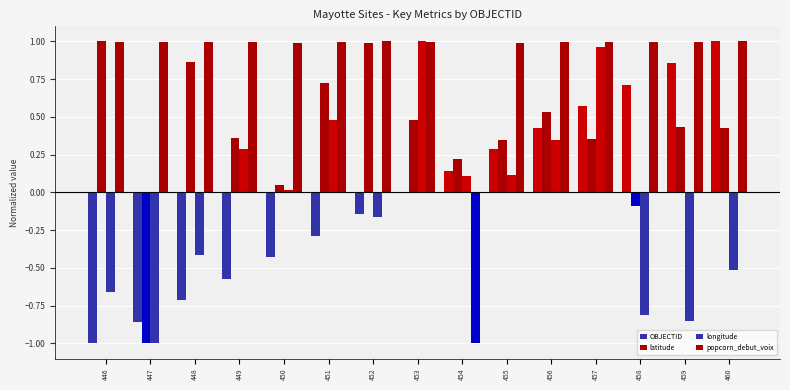

How many groups of bars are there?

15